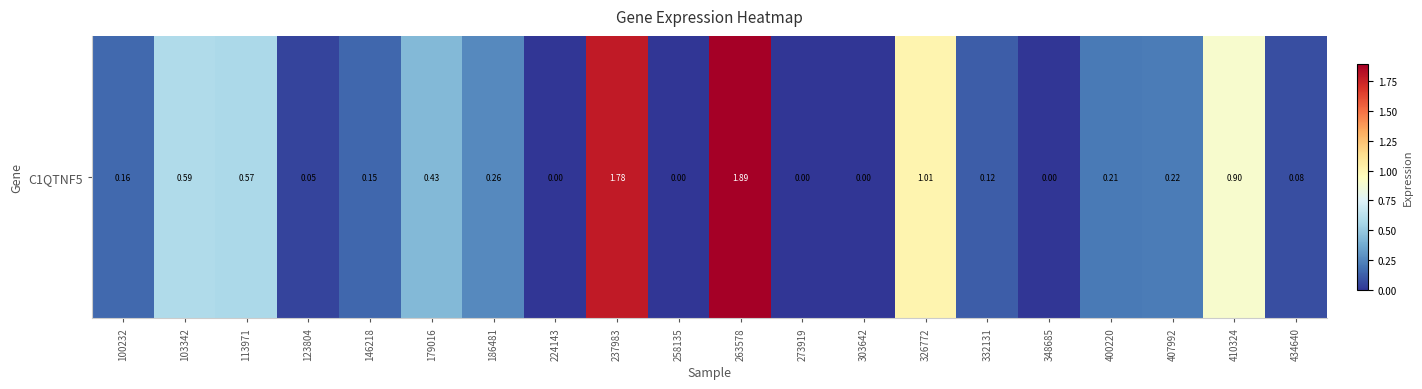

Which has a higher value, 100232 or 434640?

100232